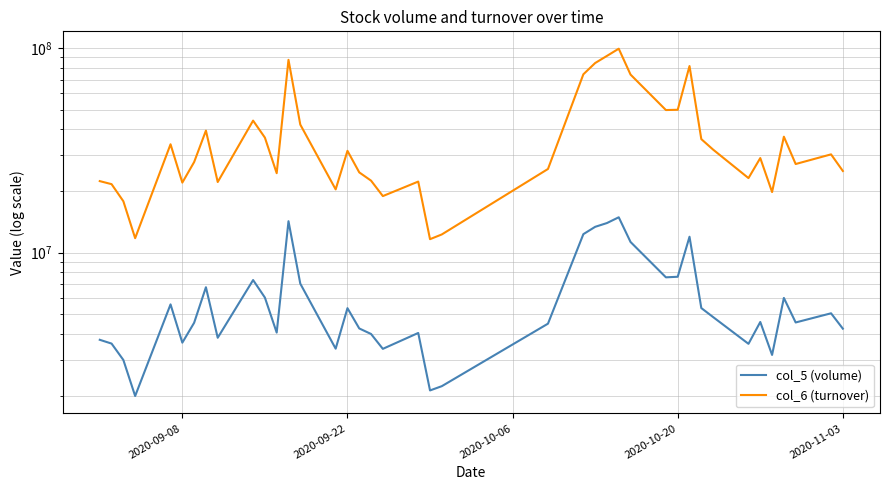

True or false: col_6 (turnover) and col_5 (volume) intersect in this chart.

False